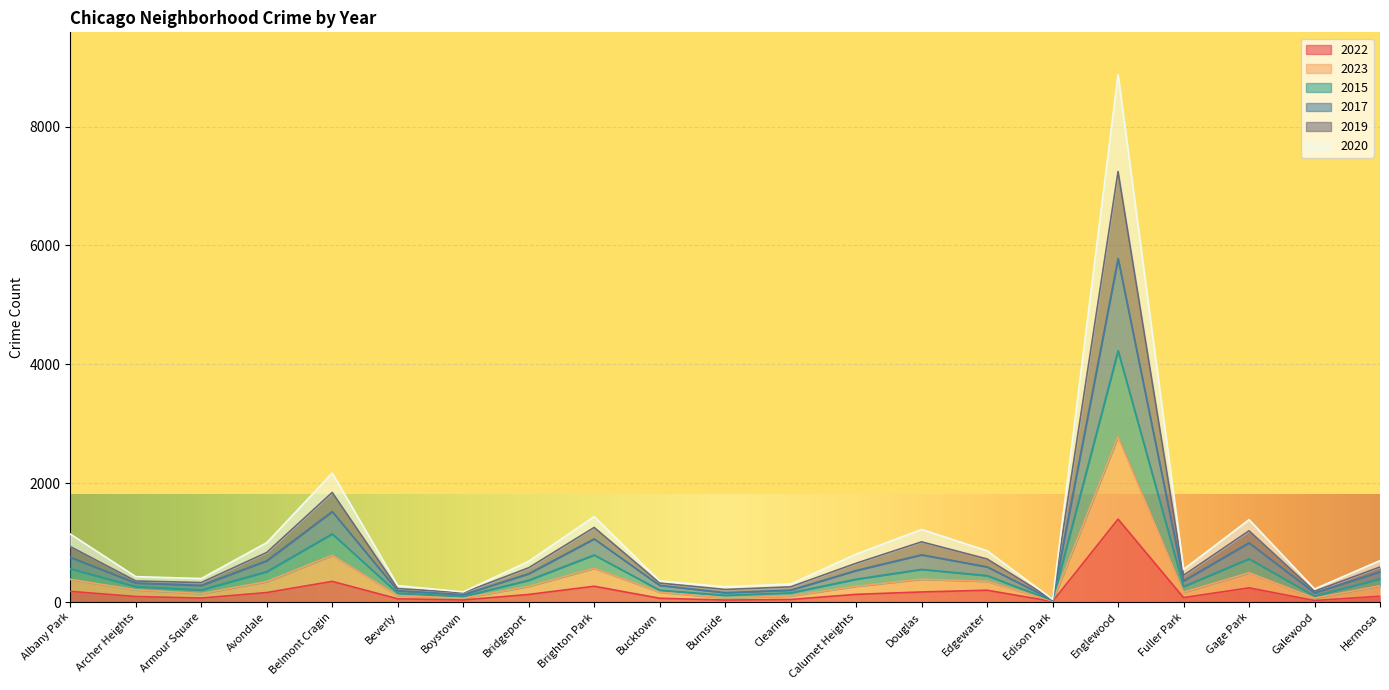

What position from the right is Galewood?

2